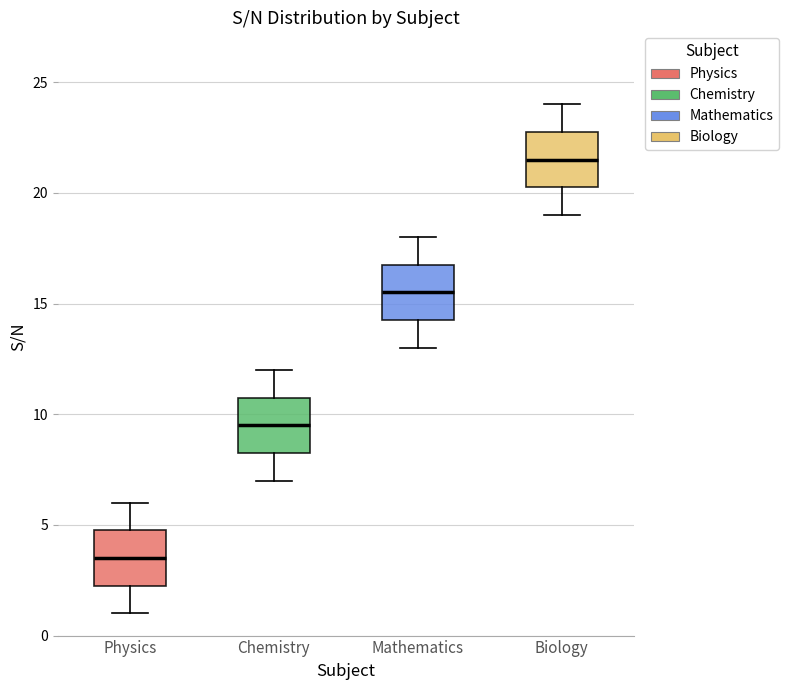

Which box has the highest median line?

Biology